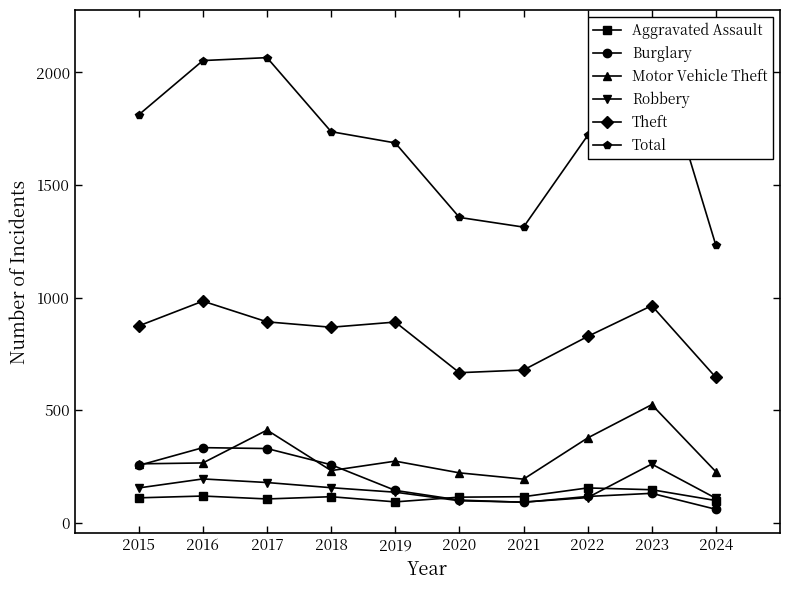

How many data points in Motor Vehicle Theft are above 265?

4